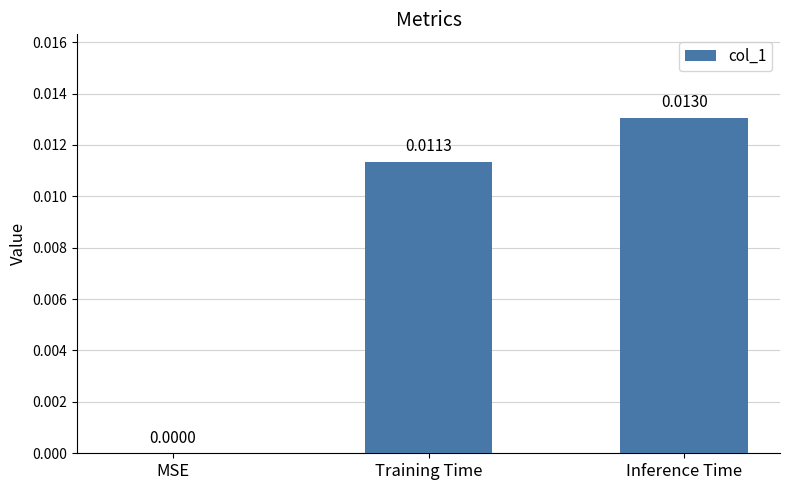

Which has a higher value, Inference Time or MSE?

Inference Time